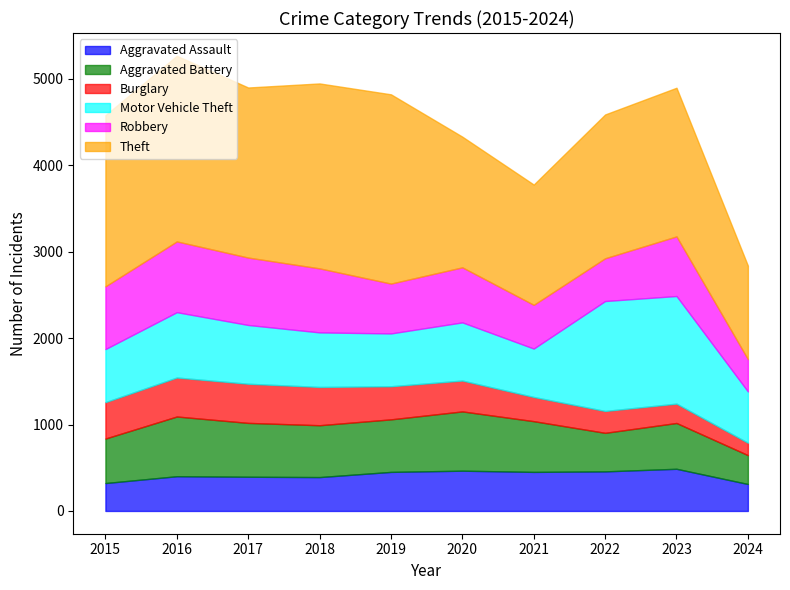

At which label does Burglary reach its peak?

2017